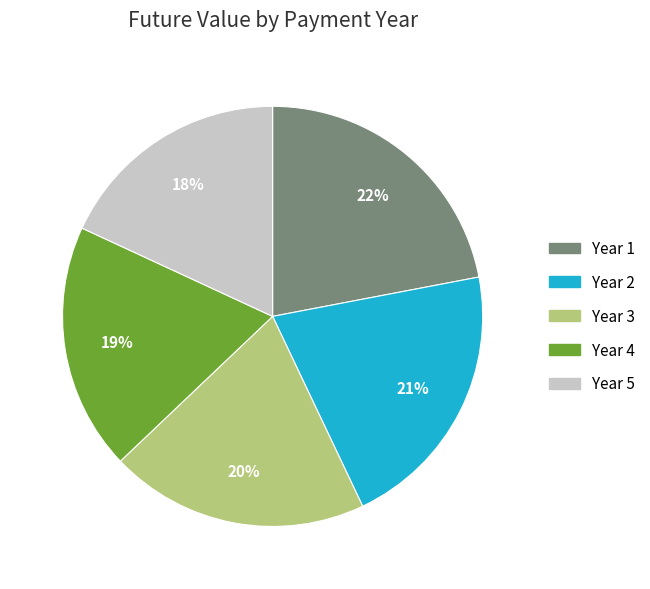

To the nearest percent, what is the difference between the largest and smallest slice percentages?

4%